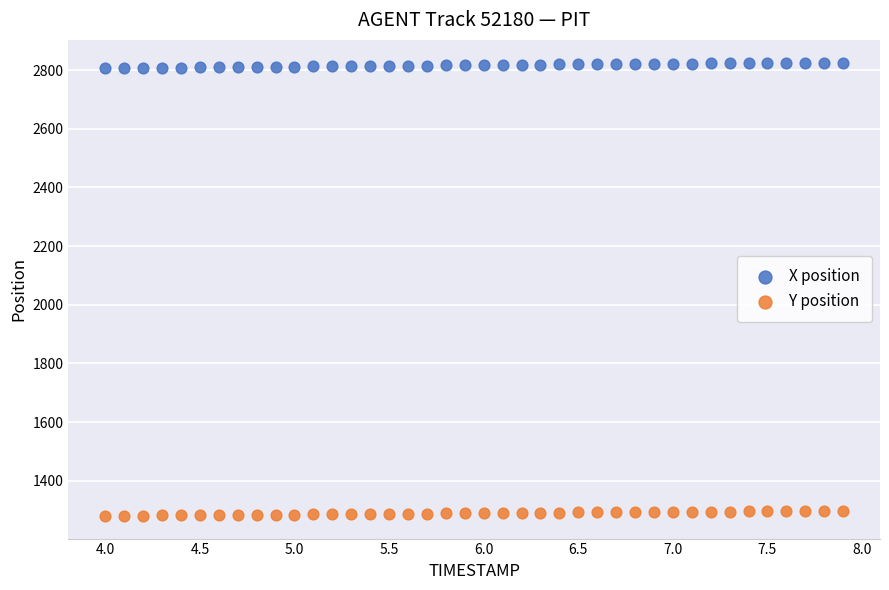

Across all data points, what is the range of X values (max minus min)?

3.9